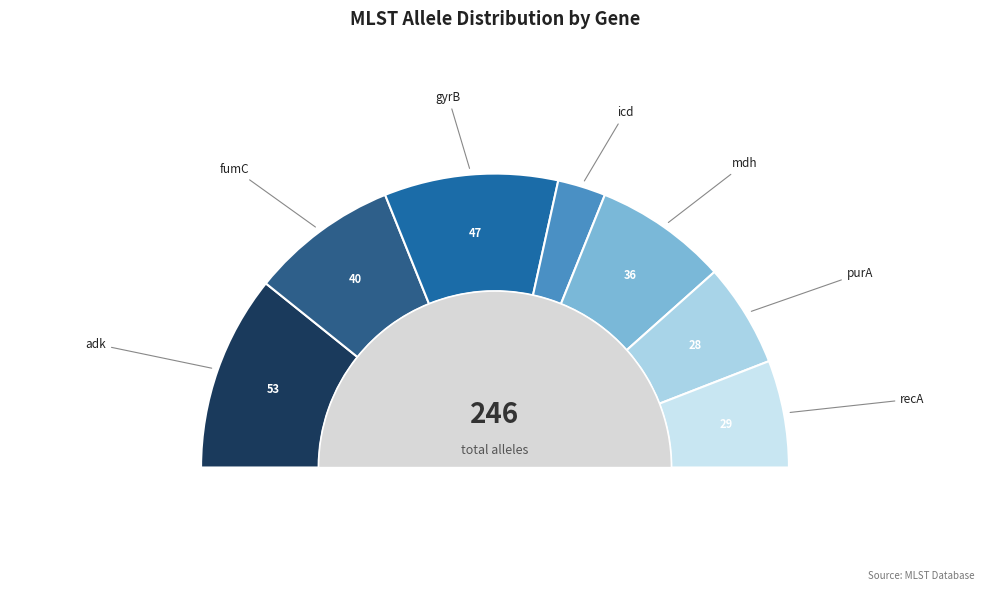

Is gyrB the majority of the pie?

No